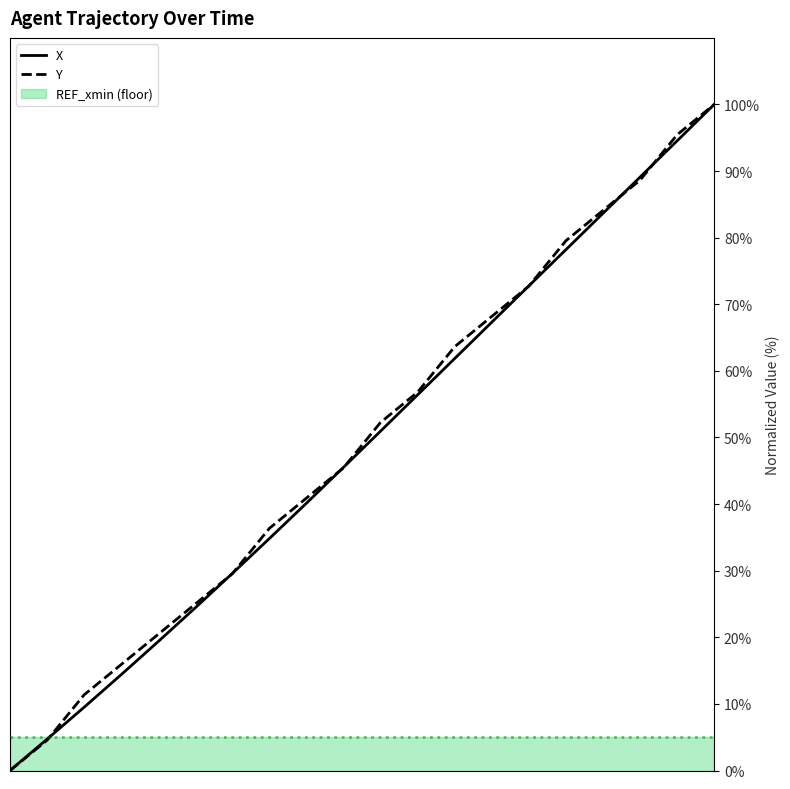

At which category is the sum across all series the highest?

1.9